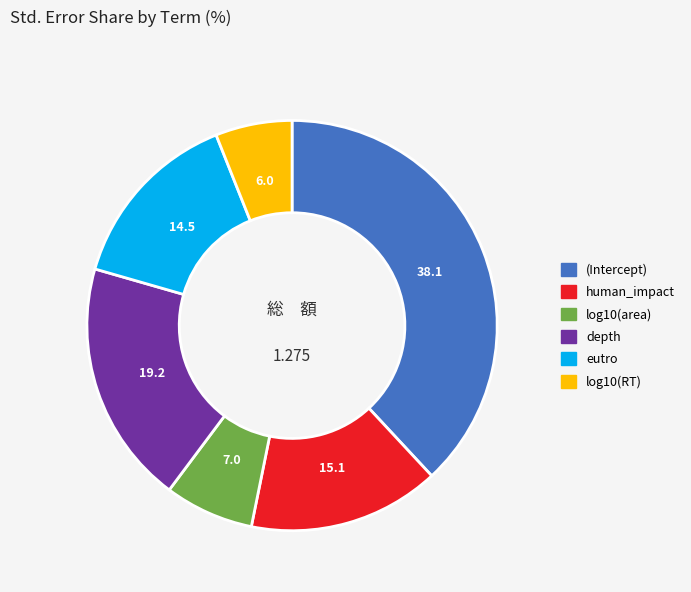

Is log10(RT) the majority of the pie?

No